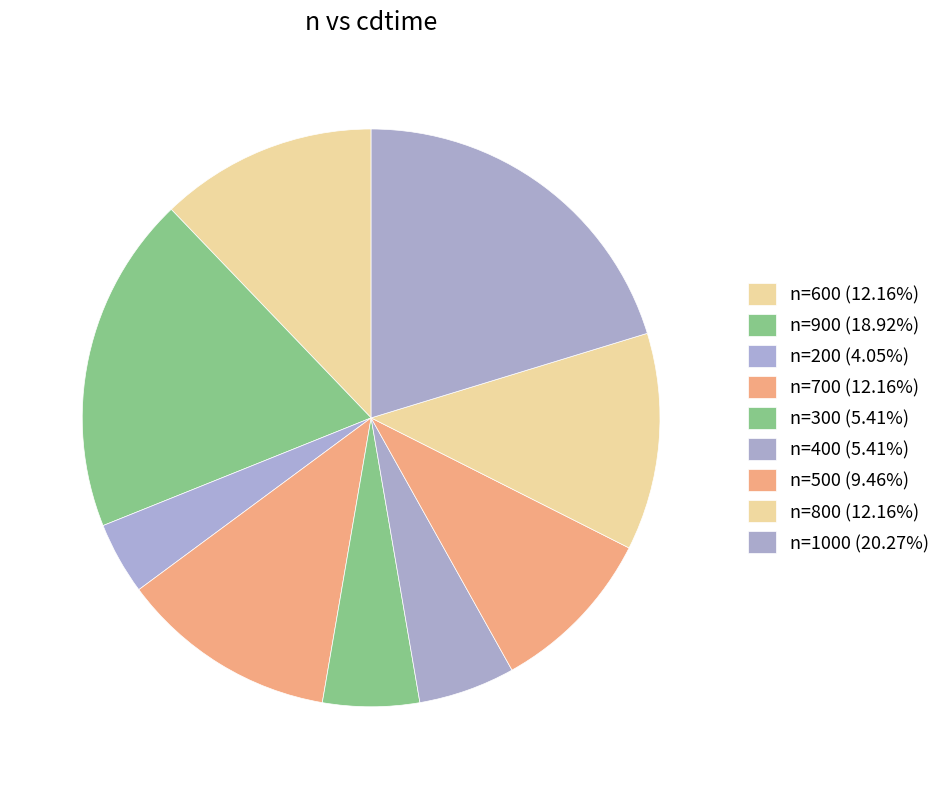

How many slices are in this pie chart?

9